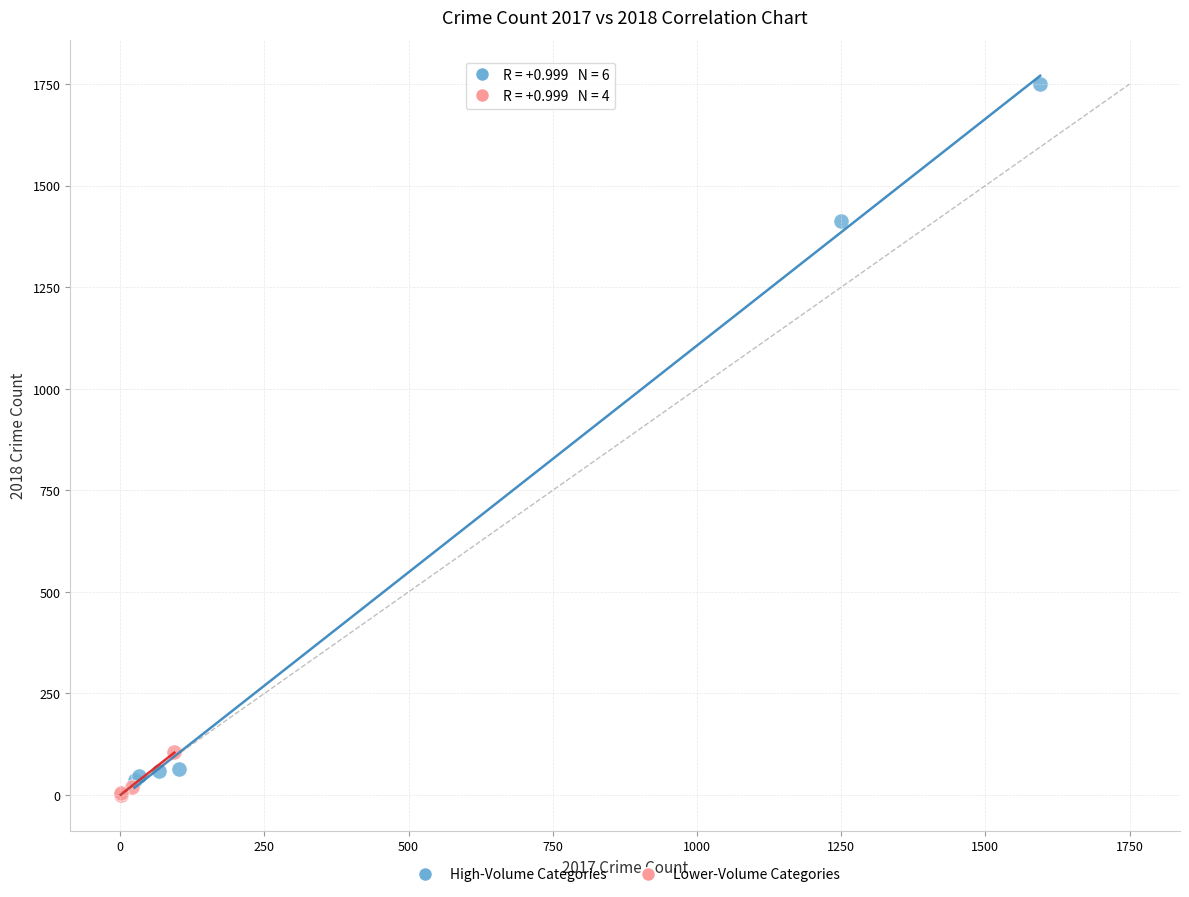

Which series contains the highest Y value?

High-Volume Categories